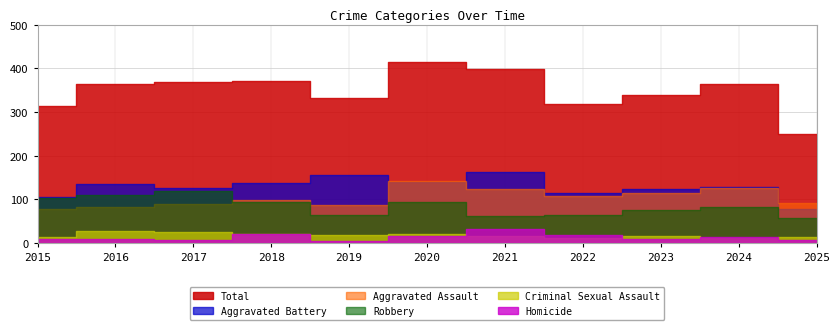

What is the difference between the maximum and minimum values in the Aggravated Assault series?

64